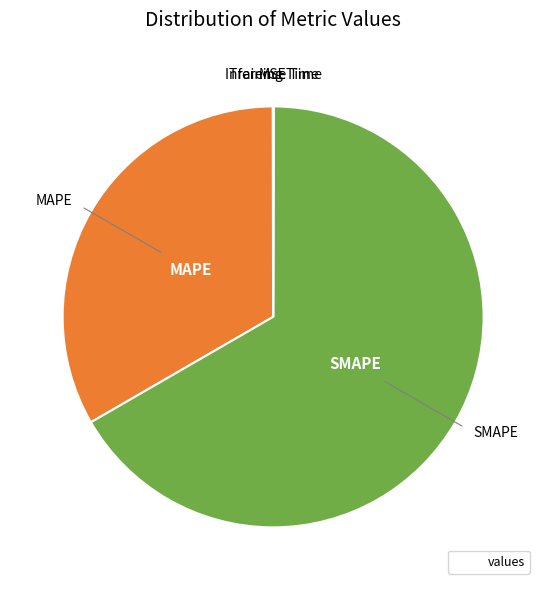

Is there a majority slice in this chart?

Yes